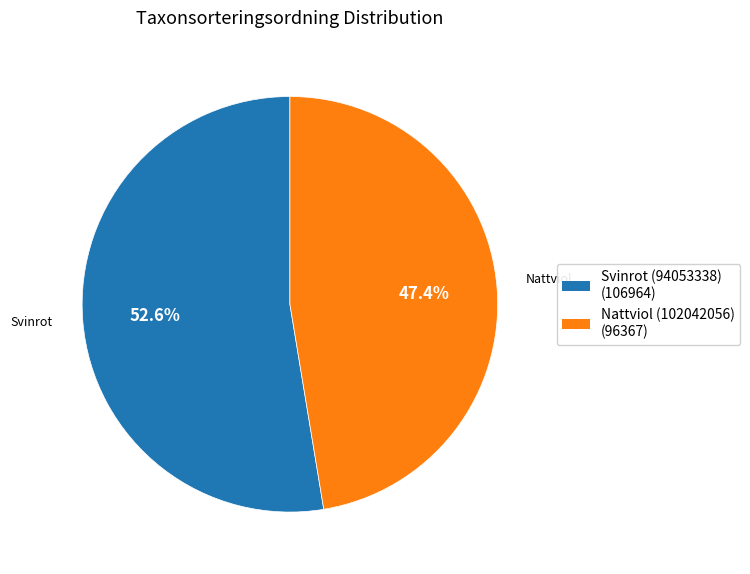

Rank the categories by value from lowest to highest.

Nattviol (102042056), Svinrot (94053338)